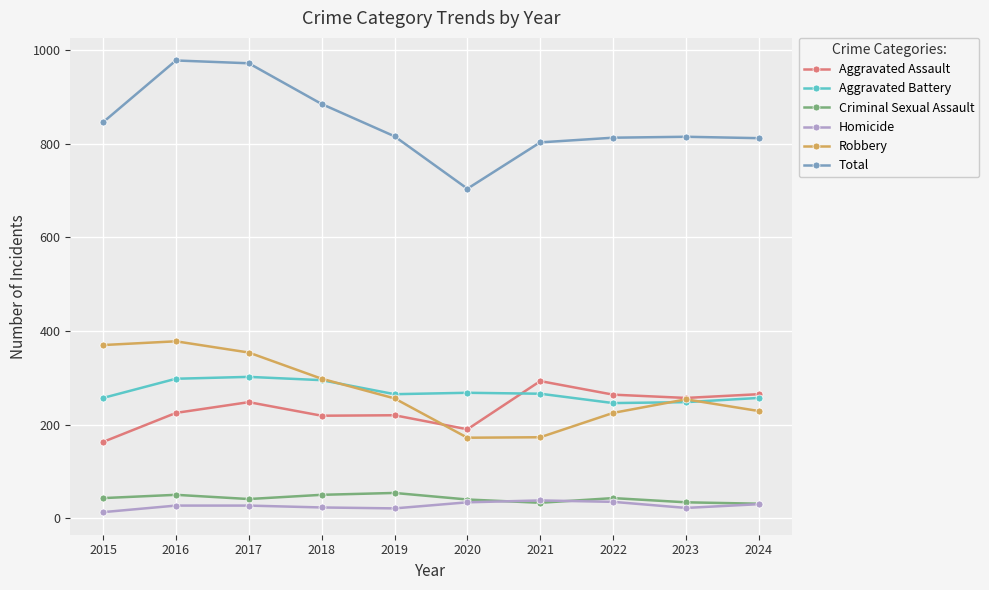

True or false: Criminal Sexual Assault has more than 1 interior local peaks.

True